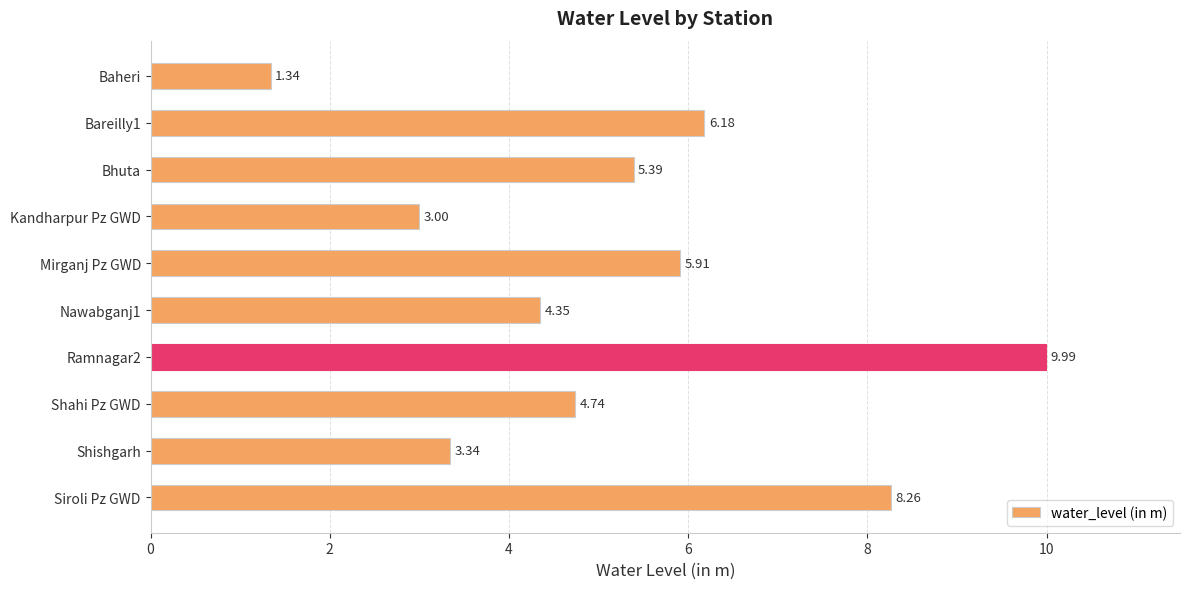

What is the ratio of the value at Mirganj Pz GWD to the value at Siroli Pz GWD?

0.7